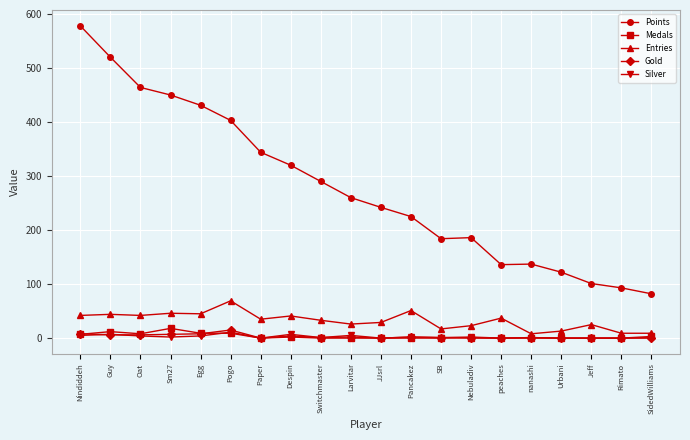

True or false: Silver has more than 0 points higher than both neighbors.

True